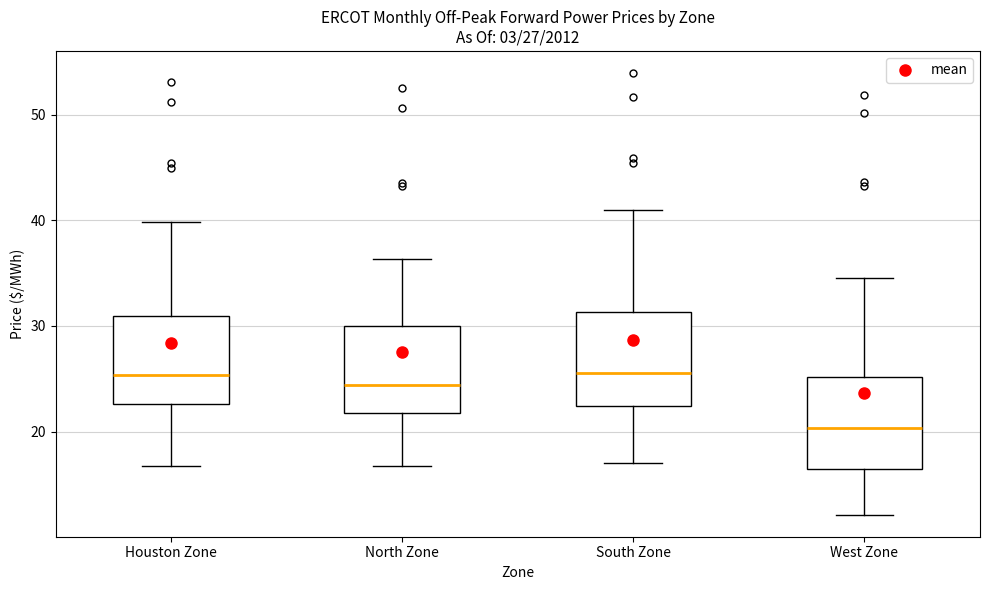

Which box's median line is the lowest?

West Zone